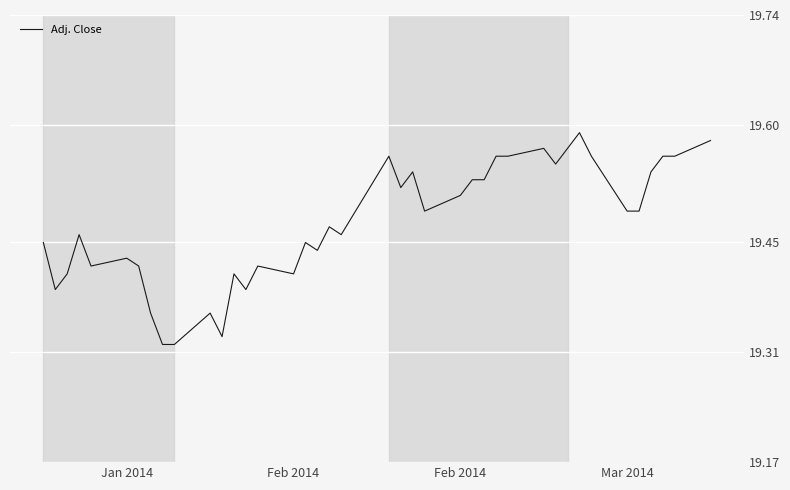

How many series are shown in this chart?

1